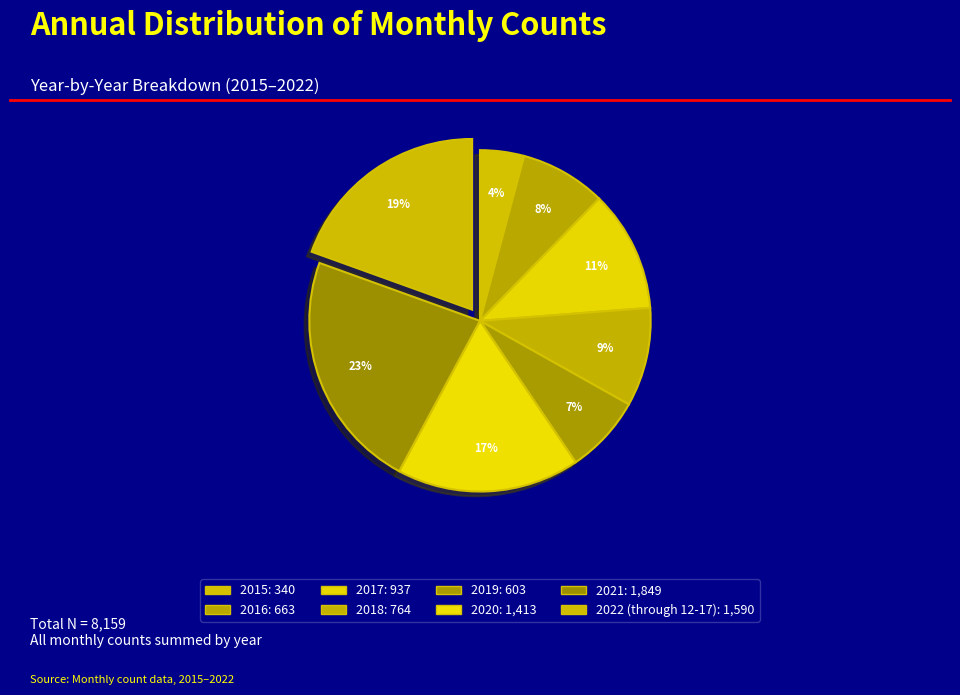

Is it true that 2018 is 9% of the pie?

True